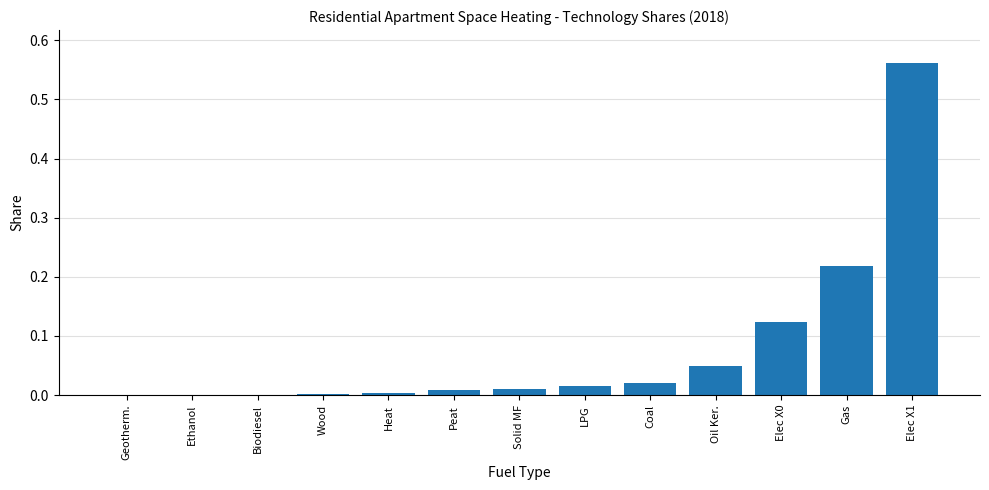

At which category does the chart reach its peak across all series?

Elec X1